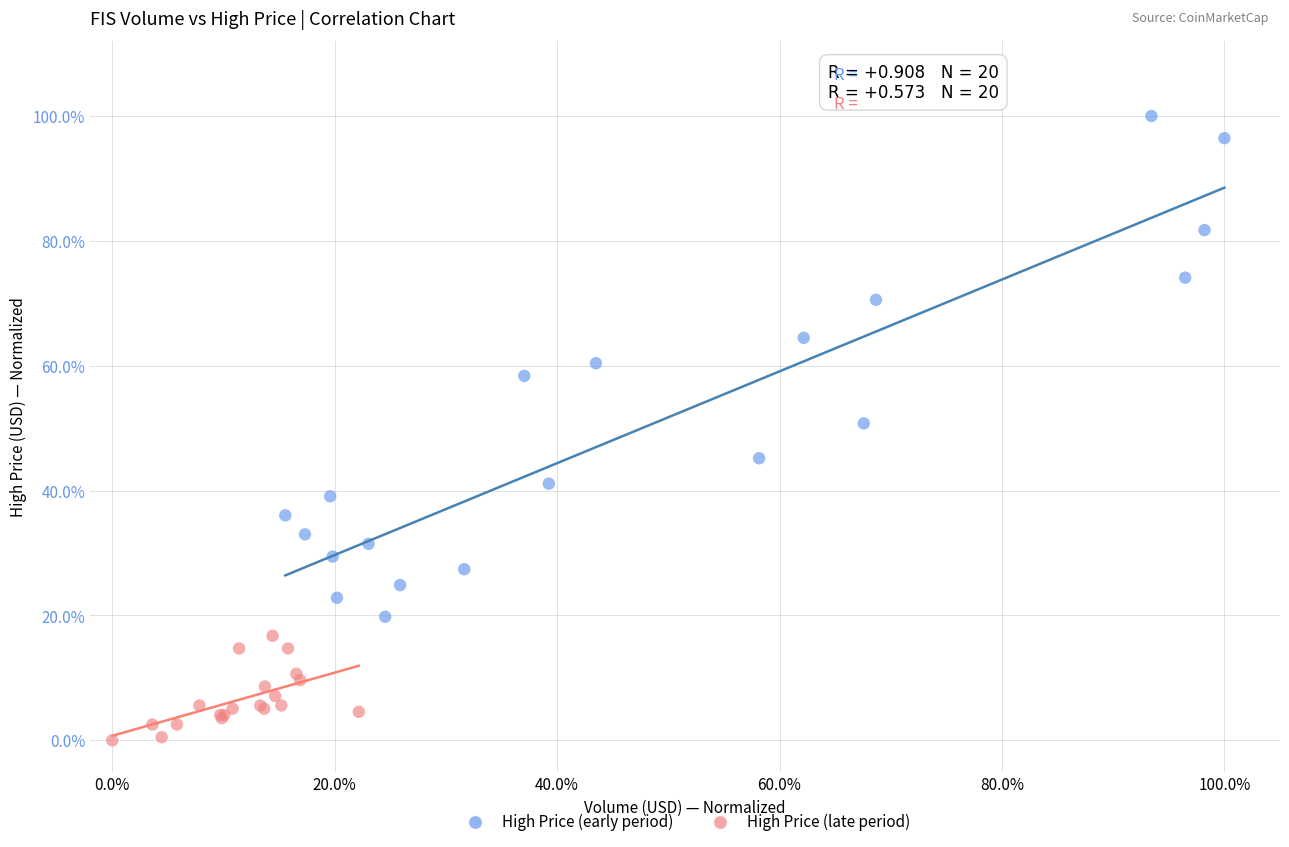

Which series contains the highest Y value?

High Price (early period)